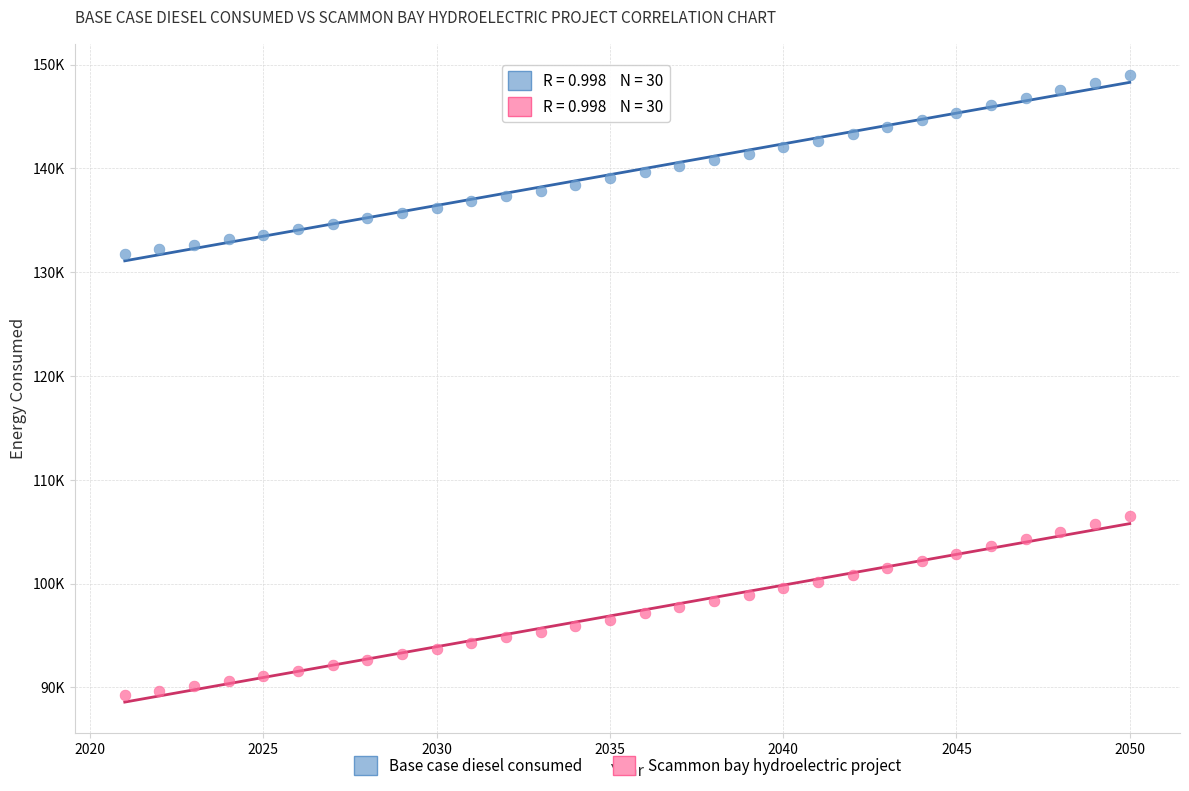

Which series reaches the minimum Y coordinate?

Scammon bay hydroelectric project